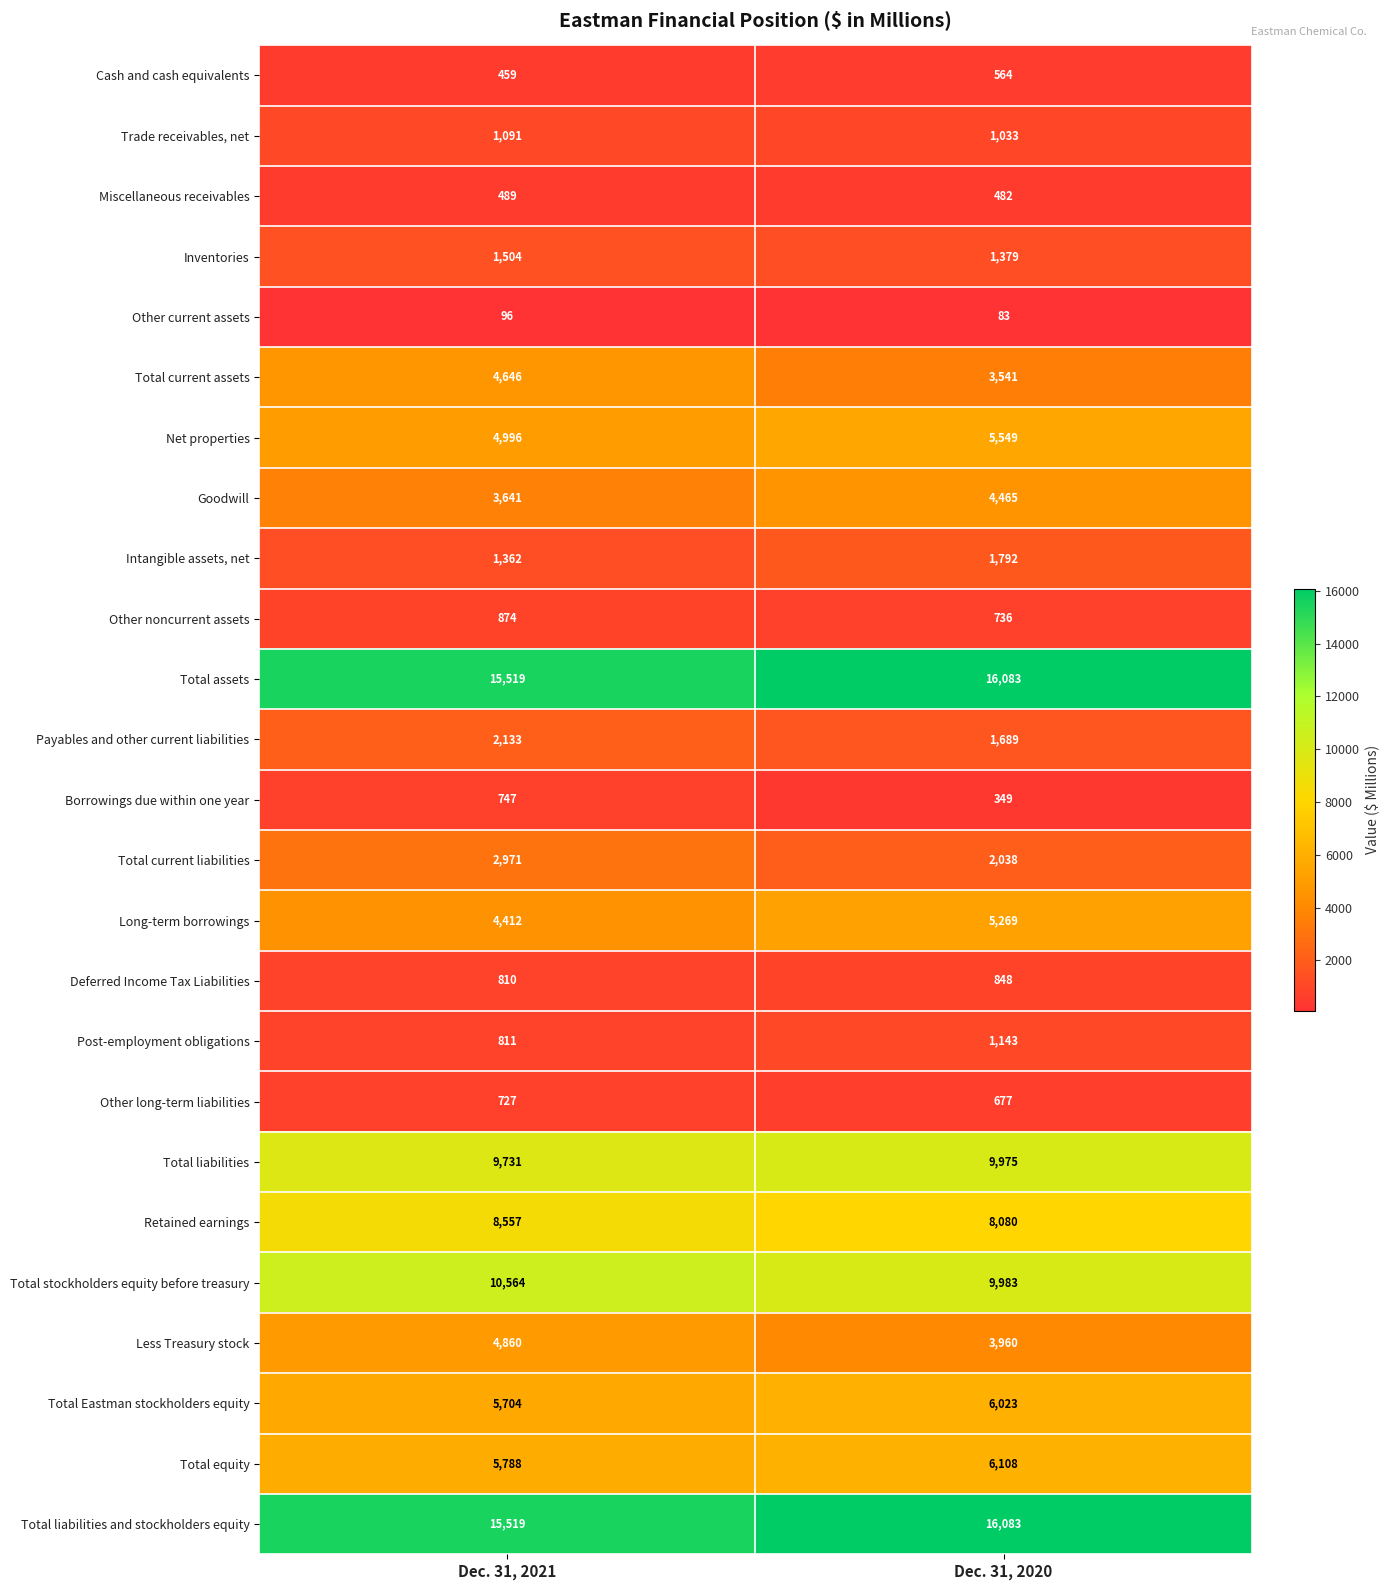

List the labels in order of Intangible assets, net value, largest first.

Dec. 31, 2020, Dec. 31, 2021